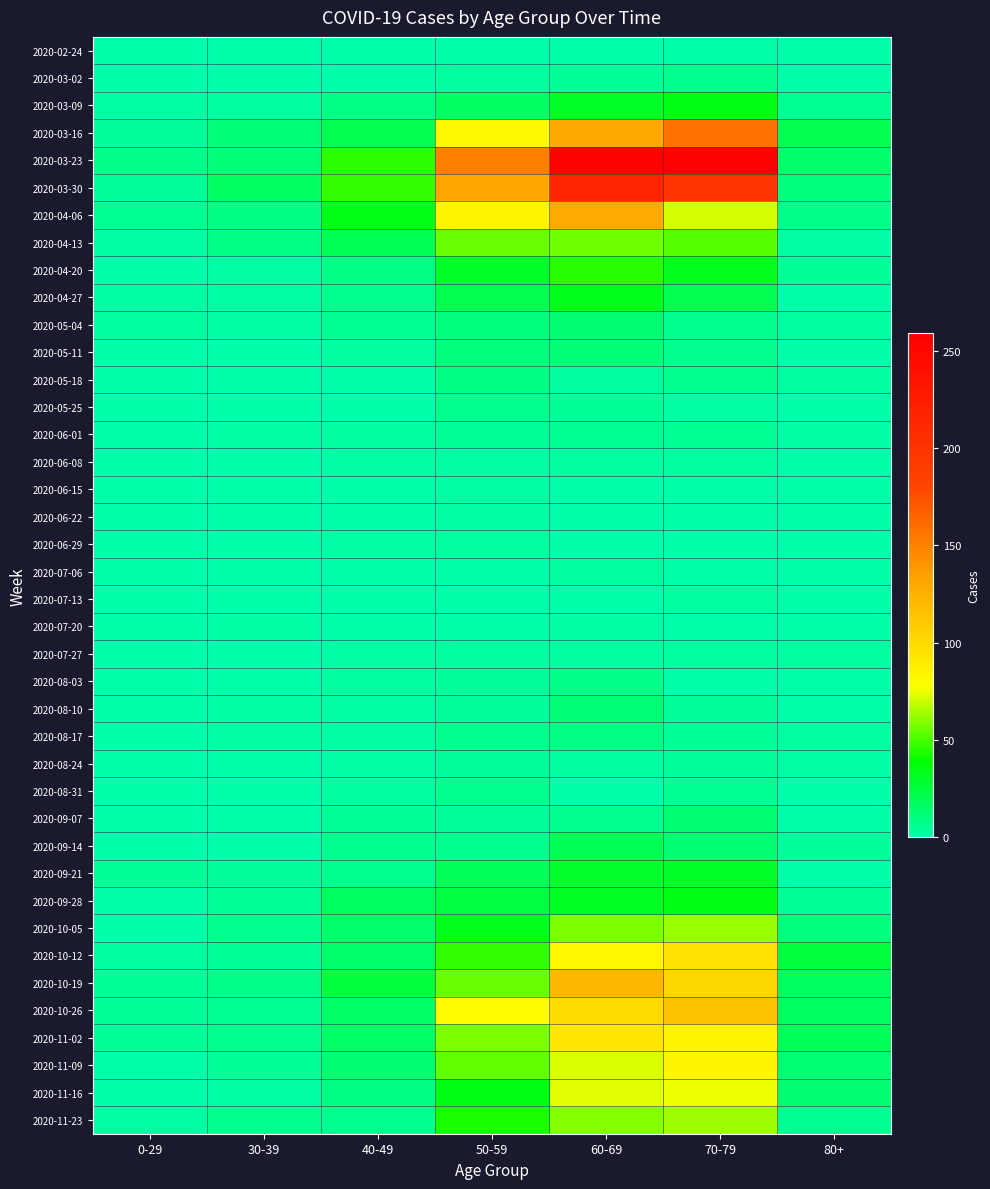

Which series changed the most between 40-49 and 60-69?

2020-03-23